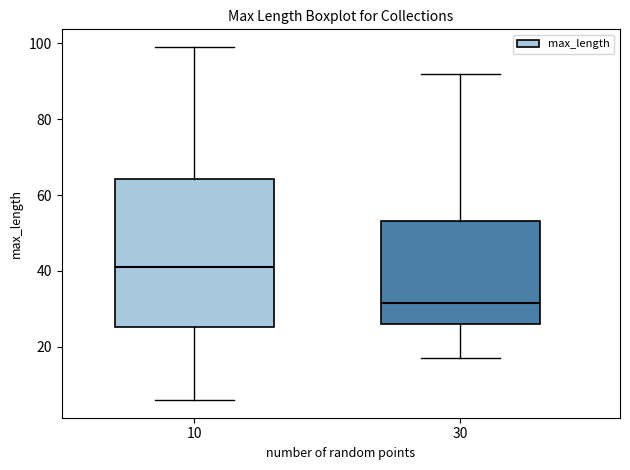

Which box's median line is the lowest?

30